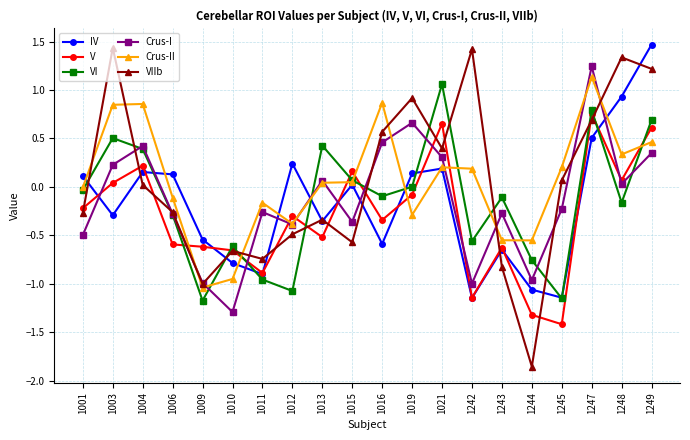

Between 1016 and 1242, which series saw the biggest shift?

Crus-I